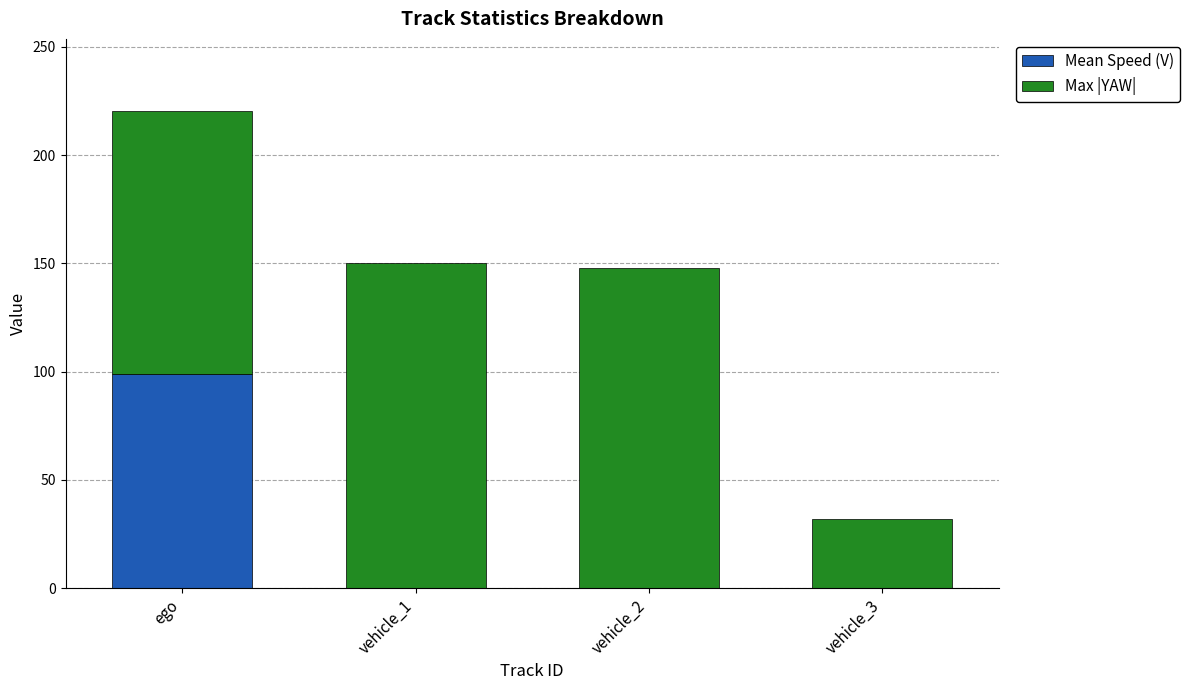

What is the total value across all series at vehicle_3?

32.0